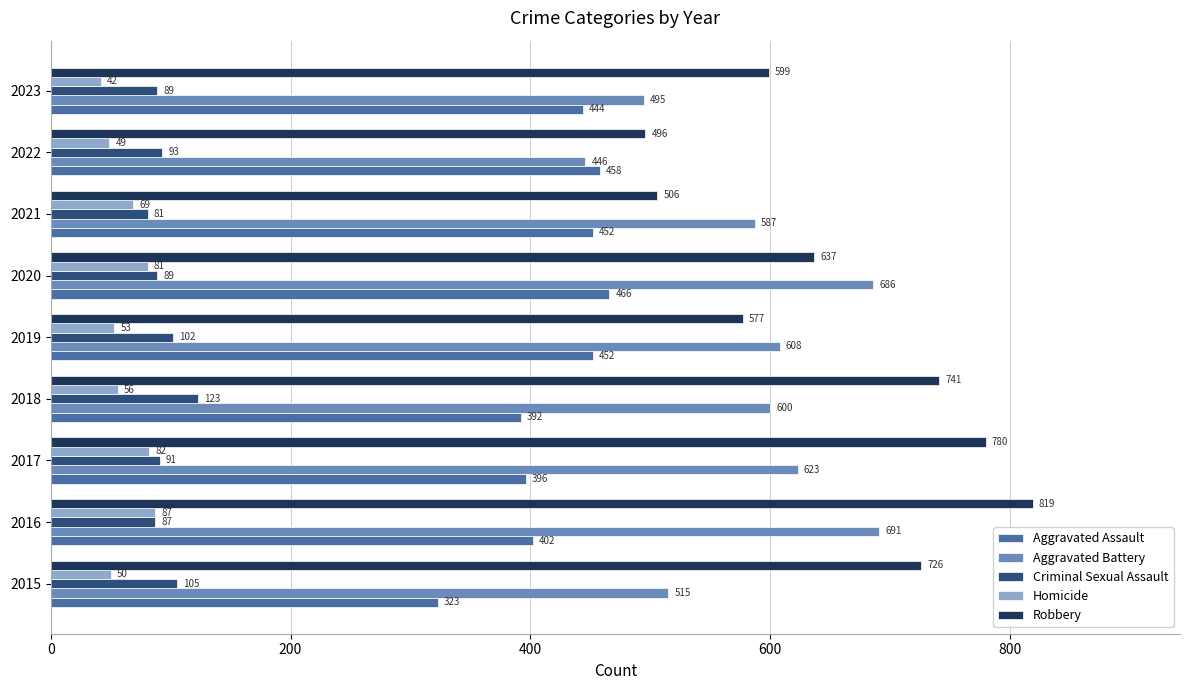

Which series has the largest total across all categories?

Robbery